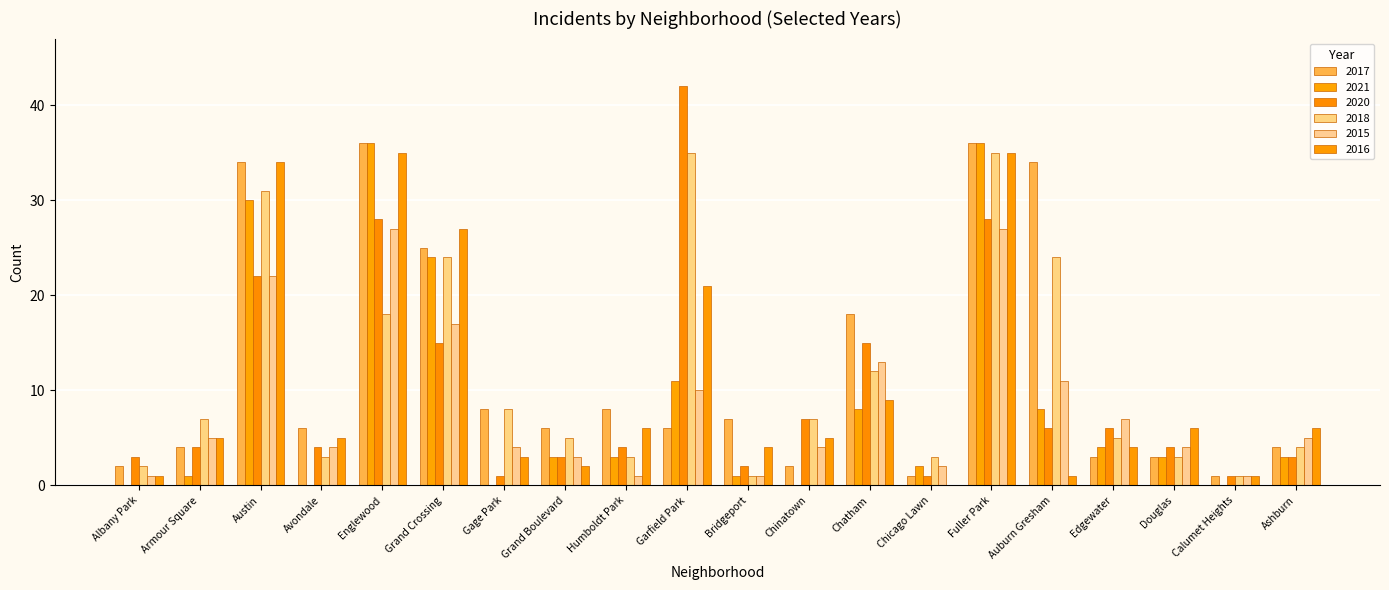

Reading left to right, transcribe all the data shown in this chart.

2017: Albany Park=2	Armour Square=4	Austin=34	Avondale=6	Englewood=36	Grand Crossing=25	Gage Park=8	Grand Boulevard=6	Humboldt Park=8	Garfield Park=6	Bridgeport=7	Chinatown=2	Chatham=18	Chicago Lawn=1	Fuller Park=36	Auburn Gresham=34	Edgewater=3	Douglas=3	Calumet Heights=1	Ashburn=4
2021: Albany Park=0	Armour Square=1	Austin=30	Avondale=0	Englewood=36	Grand Crossing=24	Gage Park=0	Grand Boulevard=3	Humboldt Park=3	Garfield Park=11	Bridgeport=1	Chinatown=0	Chatham=8	Chicago Lawn=2	Fuller Park=36	Auburn Gresham=8	Edgewater=4	Douglas=3	Calumet Heights=0	Ashburn=3
2020: Albany Park=3	Armour Square=4	Austin=22	Avondale=4	Englewood=28	Grand Crossing=15	Gage Park=1	Grand Boulevard=3	Humboldt Park=4	Garfield Park=42	Bridgeport=2	Chinatown=7	Chatham=15	Chicago Lawn=1	Fuller Park=28	Auburn Gresham=6	Edgewater=6	Douglas=4	Calumet Heights=1	Ashburn=3
2018: Albany Park=2	Armour Square=7	Austin=31	Avondale=3	Englewood=18	Grand Crossing=24	Gage Park=8	Grand Boulevard=5	Humboldt Park=3	Garfield Park=35	Bridgeport=1	Chinatown=7	Chatham=12	Chicago Lawn=3	Fuller Park=35	Auburn Gresham=24	Edgewater=5	Douglas=3	Calumet Heights=1	Ashburn=4
2015: Albany Park=1	Armour Square=5	Austin=22	Avondale=4	Englewood=27	Grand Crossing=17	Gage Park=4	Grand Boulevard=3	Humboldt Park=1	Garfield Park=10	Bridgeport=1	Chinatown=4	Chatham=13	Chicago Lawn=2	Fuller Park=27	Auburn Gresham=11	Edgewater=7	Douglas=4	Calumet Heights=1	Ashburn=5
2016: Albany Park=1	Armour Square=5	Austin=34	Avondale=5	Englewood=35	Grand Crossing=27	Gage Park=3	Grand Boulevard=2	Humboldt Park=6	Garfield Park=21	Bridgeport=4	Chinatown=5	Chatham=9	Chicago Lawn=0	Fuller Park=35	Auburn Gresham=1	Edgewater=4	Douglas=6	Calumet Heights=1	Ashburn=6